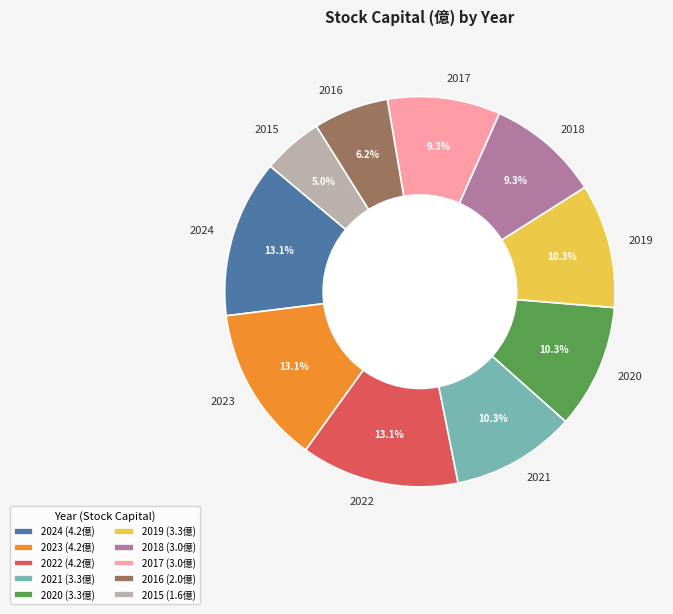

To the nearest percent, what portion does 2016 represent?

6%